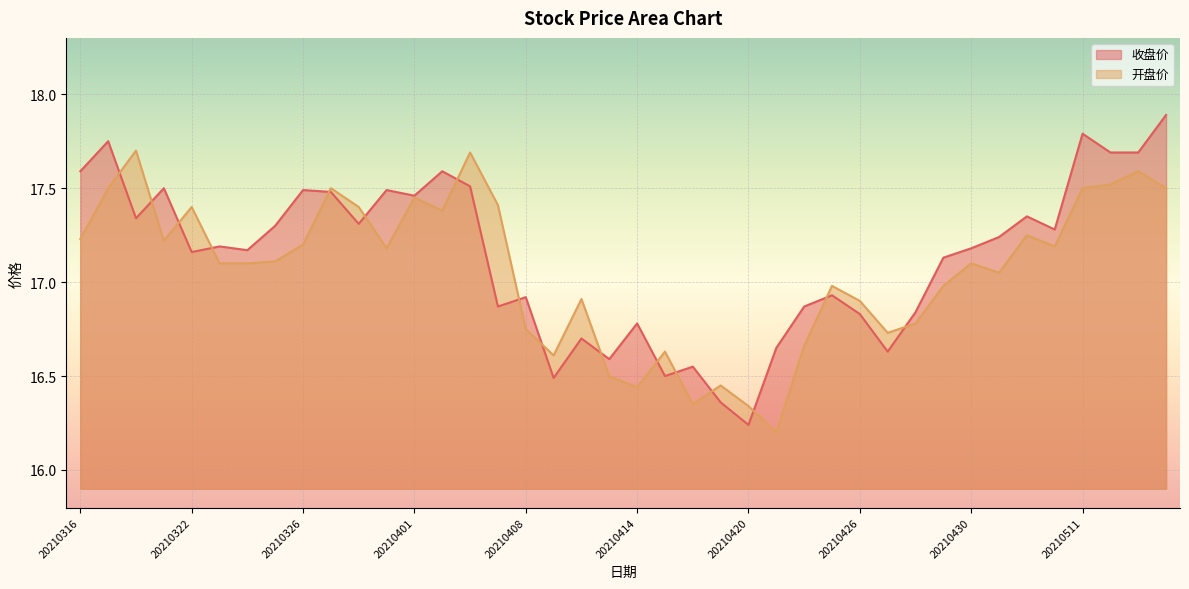

What is the difference between the highest and lowest values at 20210415?

0.1